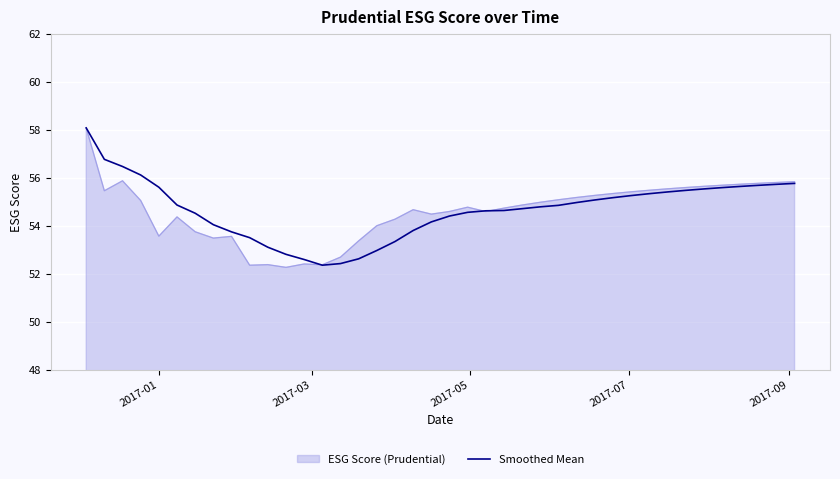

What is the maximum value shown in the chart?

58.1